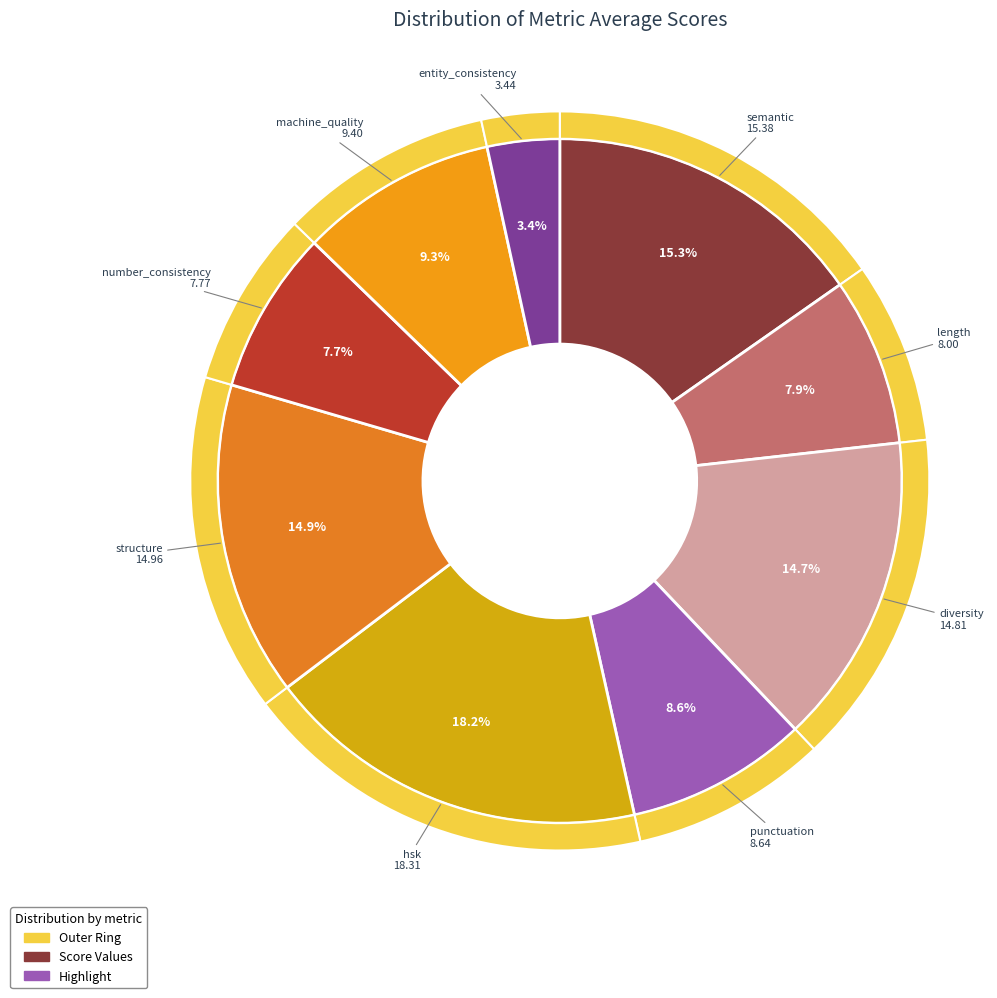

To the nearest percent, what is the combined percentage of length_score and machine_quality_score?

17%